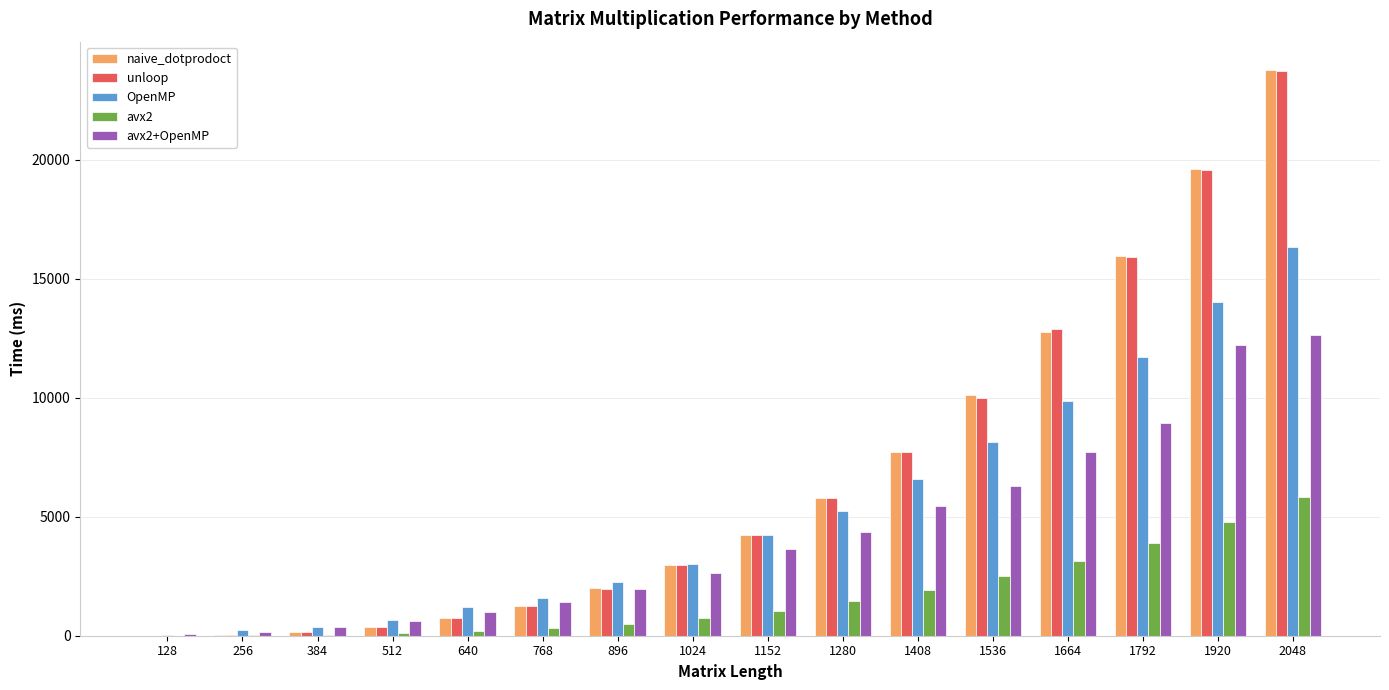

What is the highest value of the unloop series?

23721